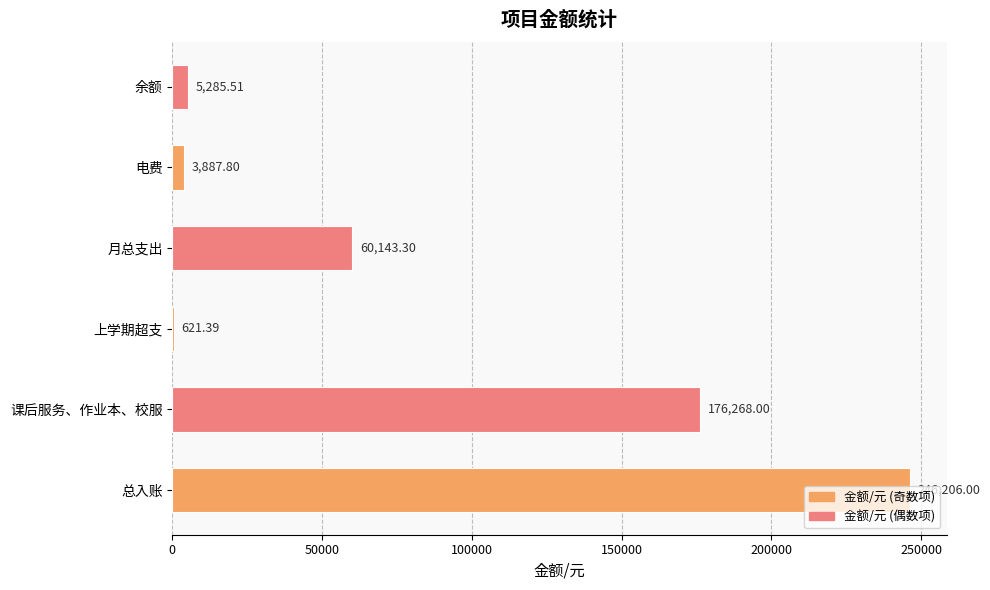

Where is the data nearest to the value 123413?

课后服务、作业本、校服